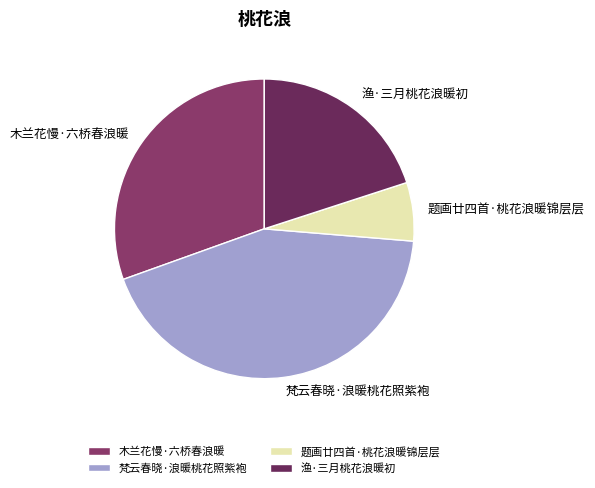

Is 题画廿四首·桃花浪暖锦层层 the majority of the pie?

No